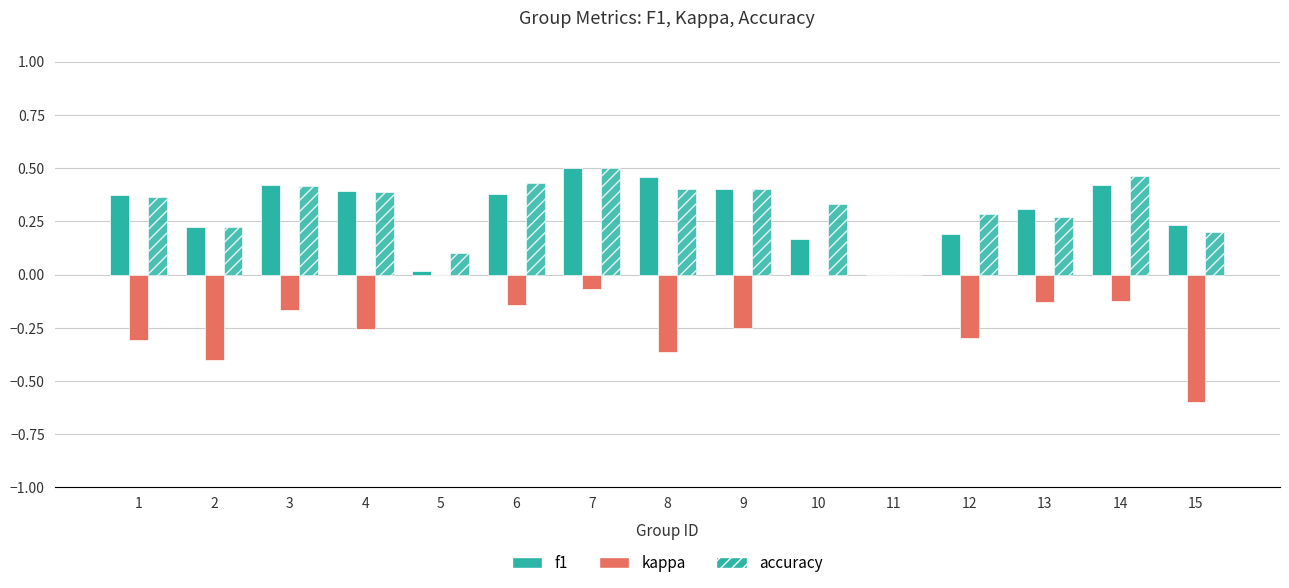

The kappa series shows -0.1 at 12. True or false?

False